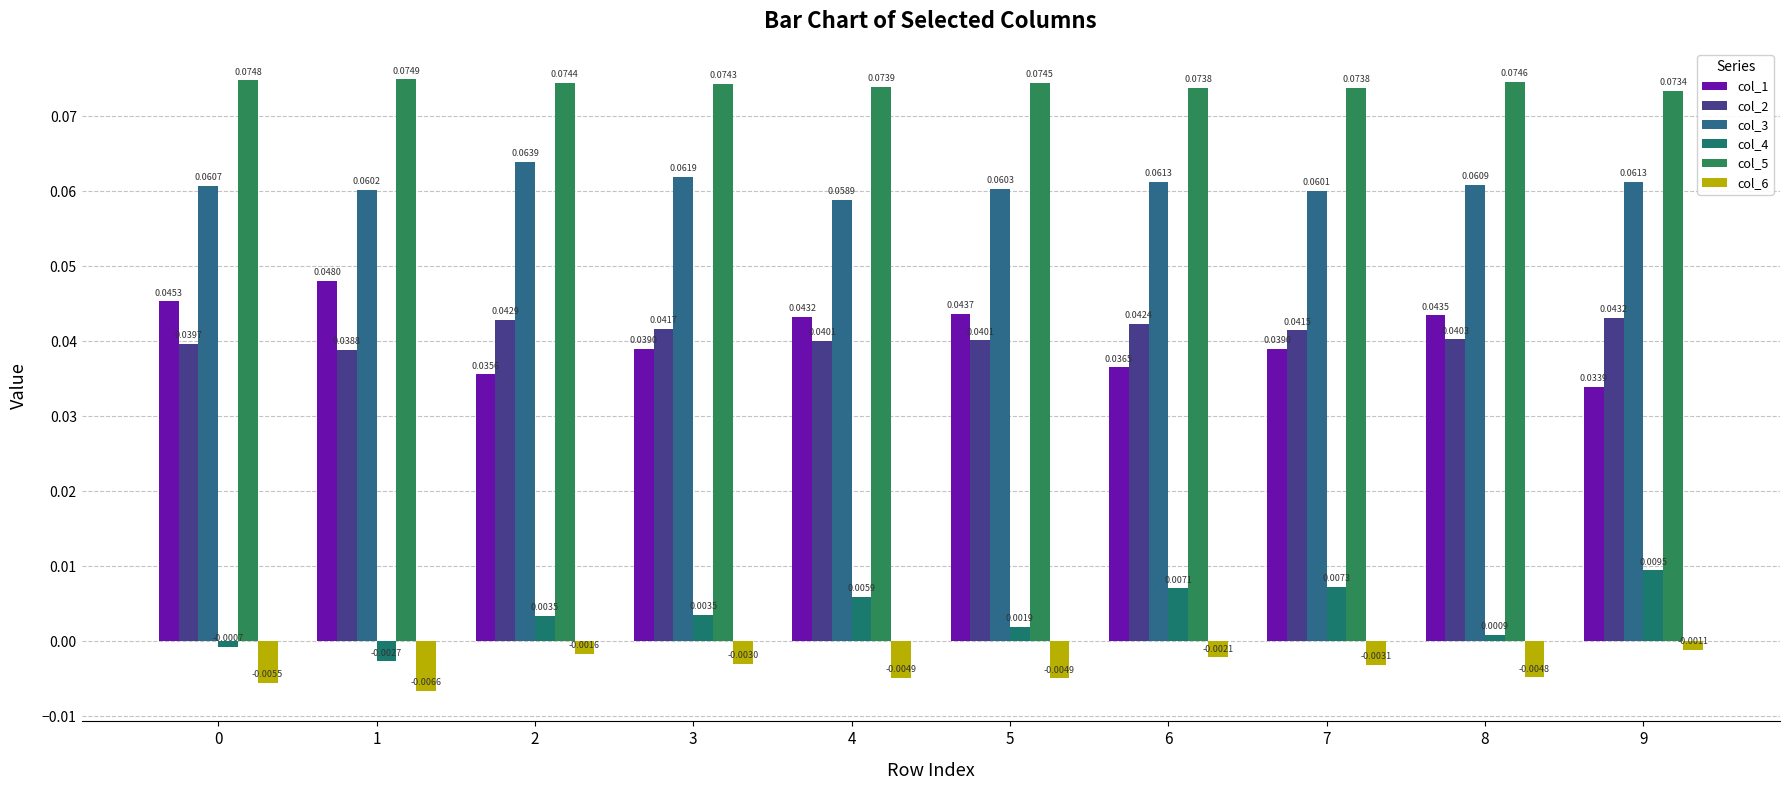

What is the approximate value of col_5 at 3?

0.1